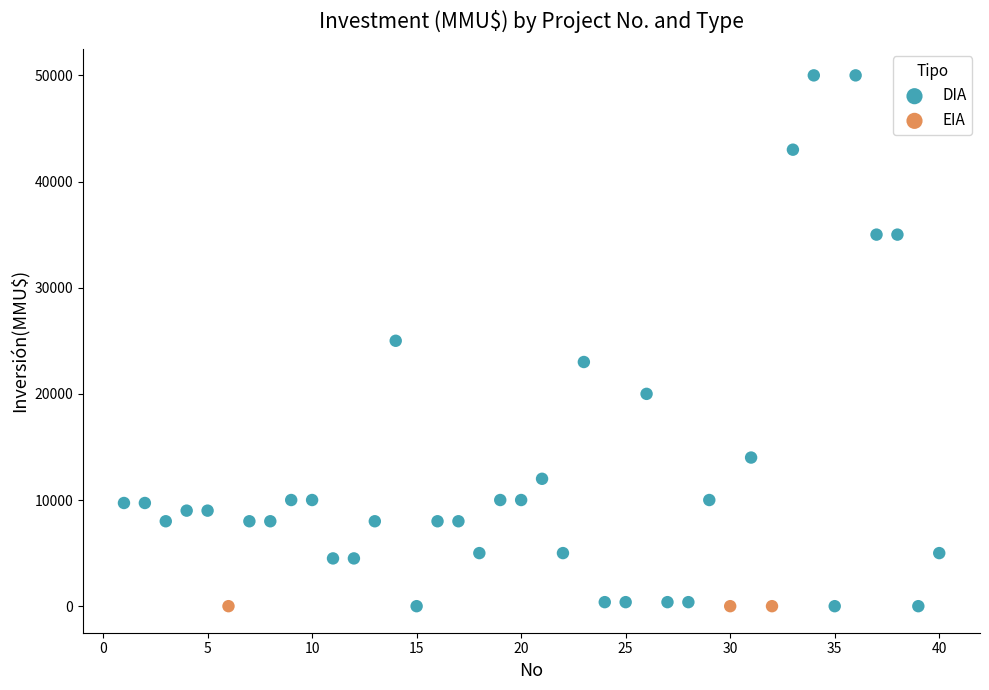

Which series contains the highest Y value?

DIA